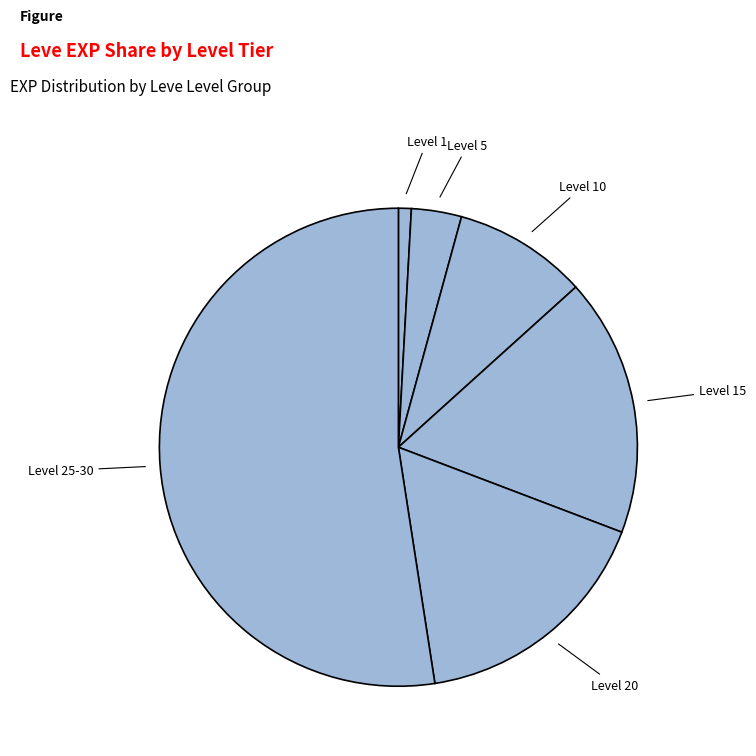

Count the number of slices in the pie.

6